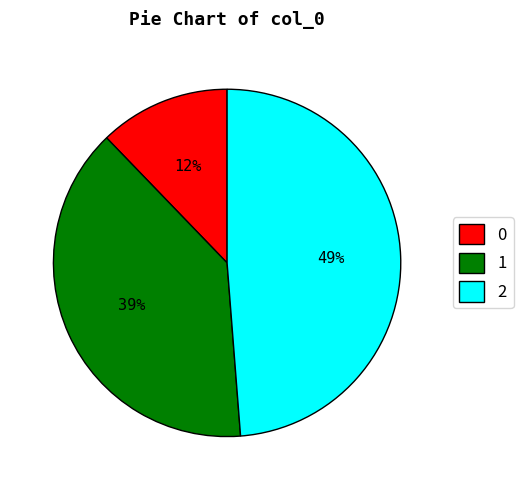

How many segments does this pie chart have?

3